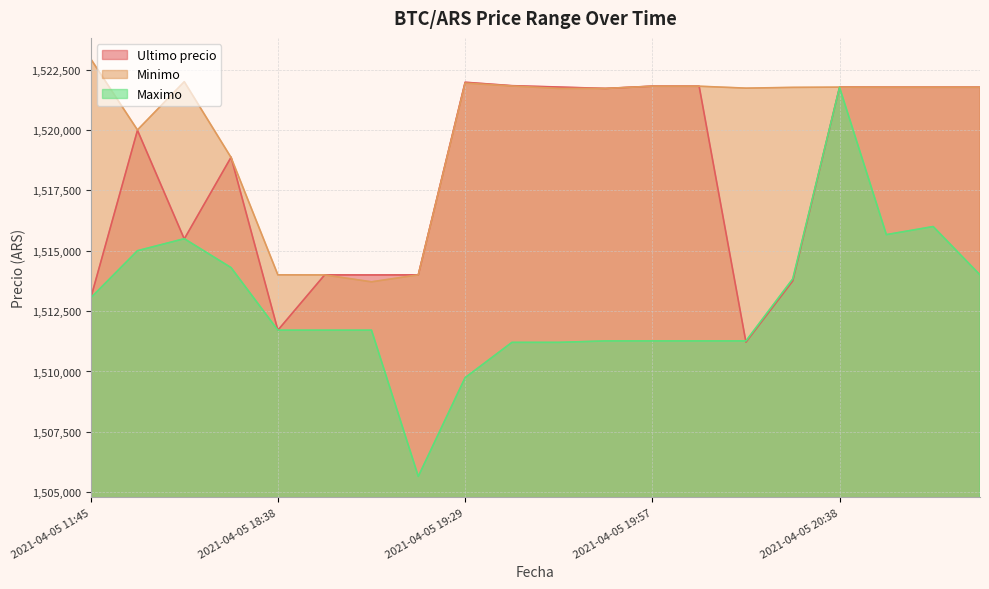

How many times do Ultimo precio and Maximo cross each other?

5